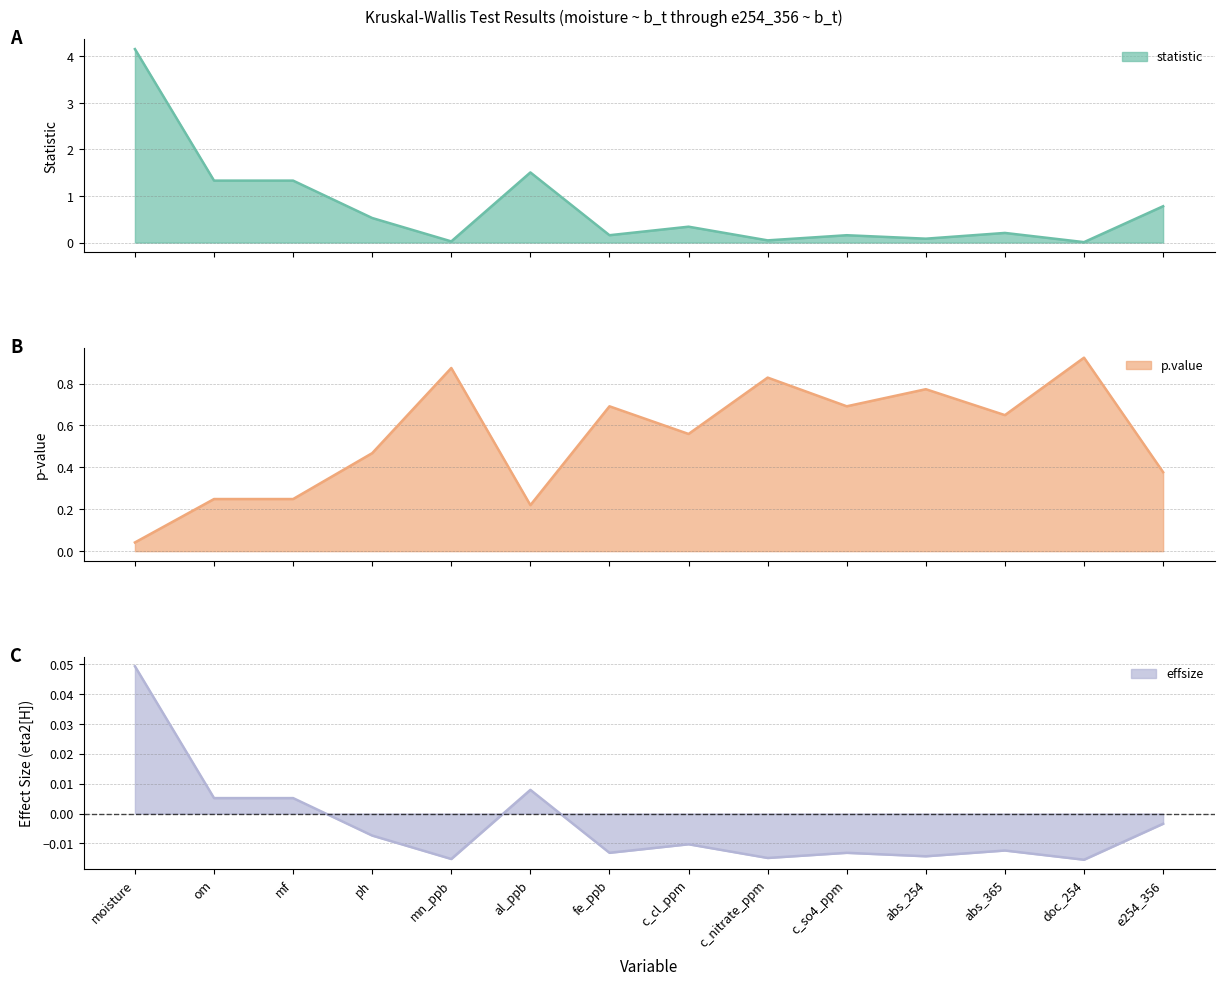

Where is p.value nearest to the value 0?

moisture